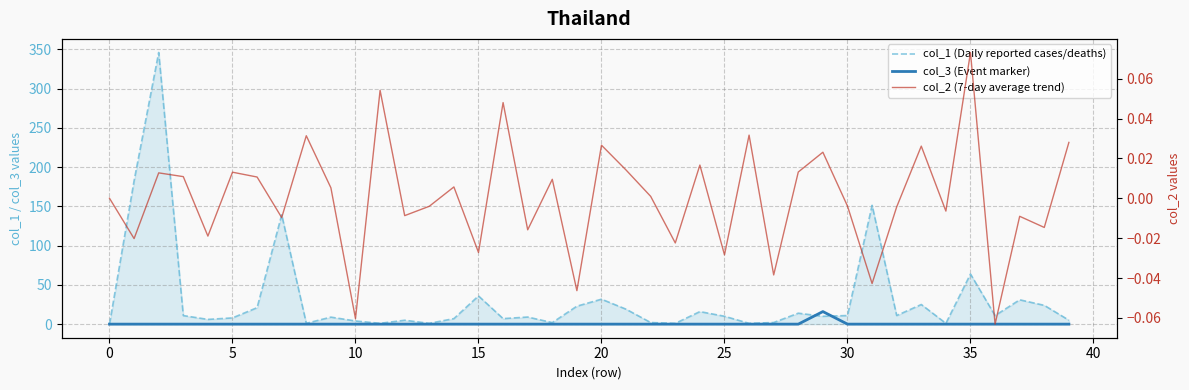

What is the label of the 25th point from the left?

24